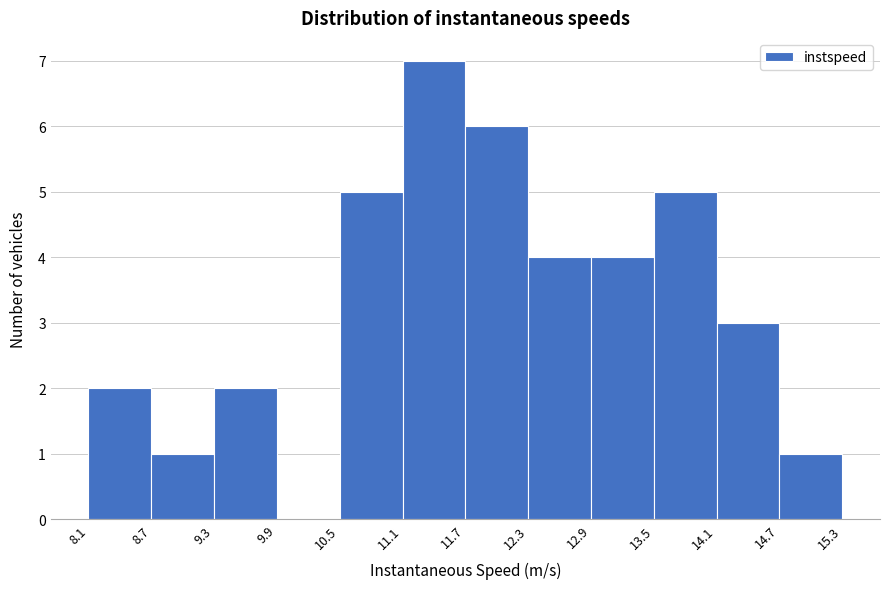

Over which range of the x-axis is the bar tallest?

11.1 to 11.7